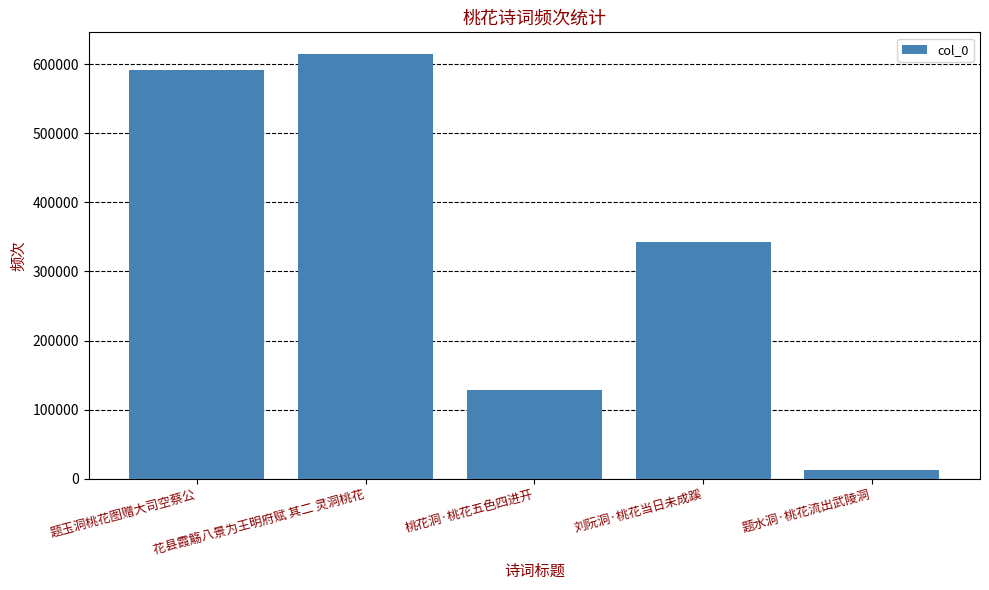

What is the label of the 3rd bar from the right?

桃花洞·桃花五色四进开